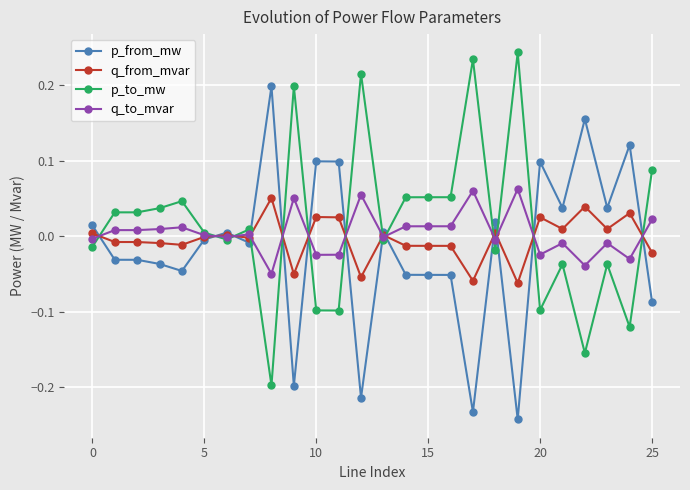

How many distinct data groups are displayed?

4